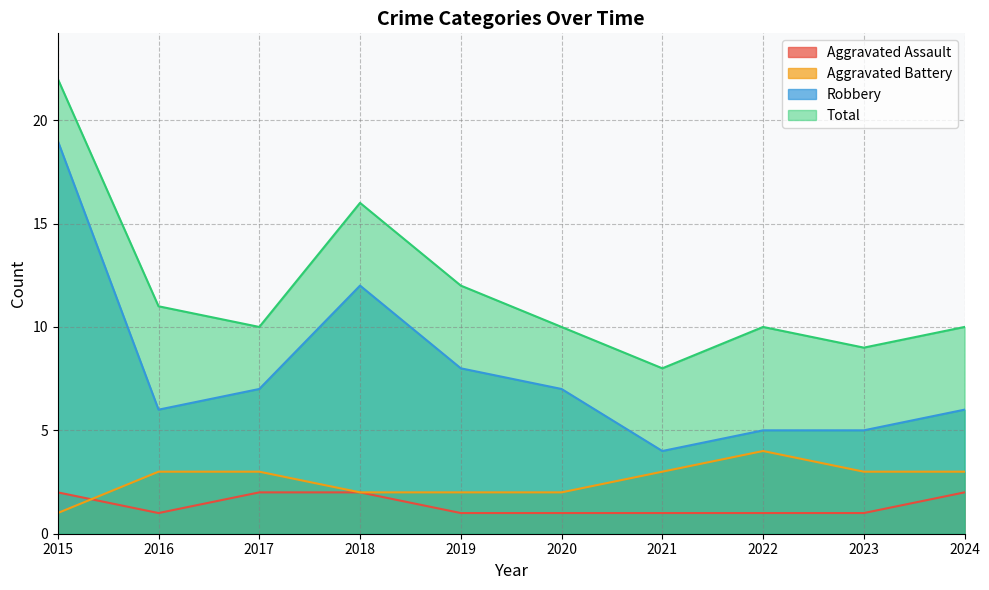

Where is the first local minimum for Total?

2017